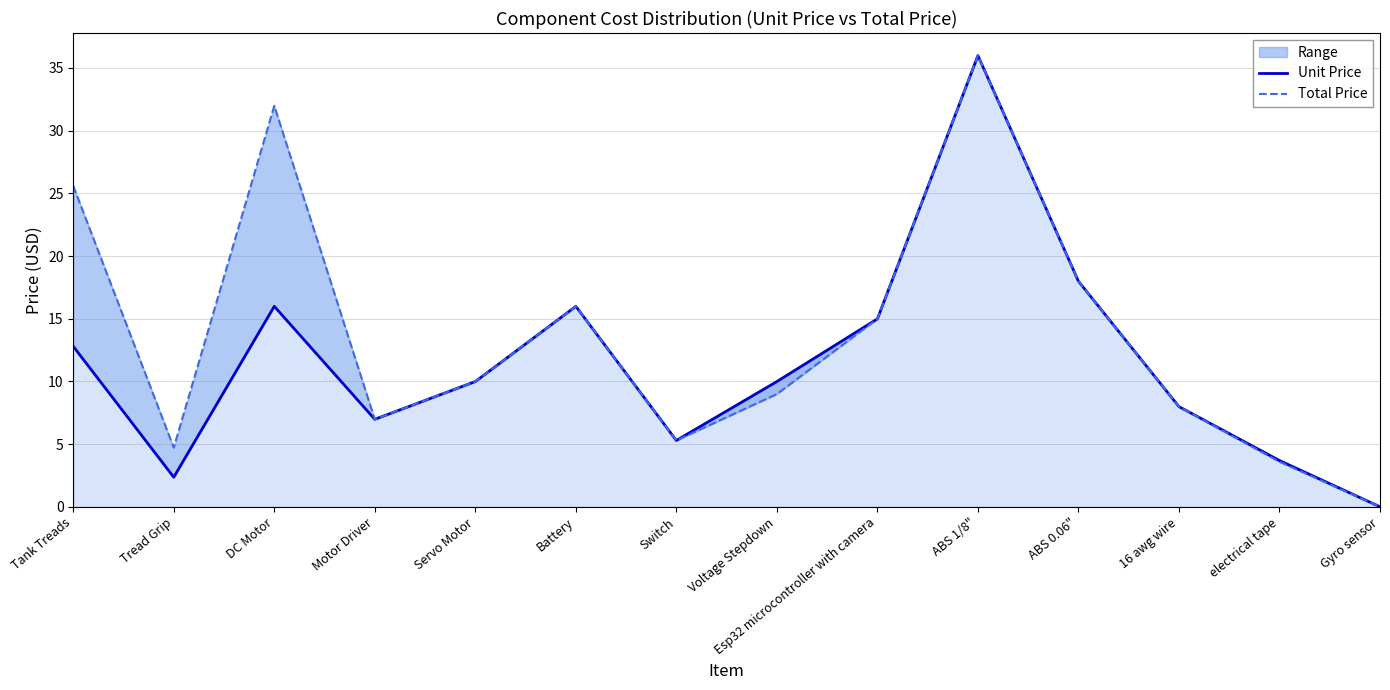

What is the sum of all Total Price values?

190.1